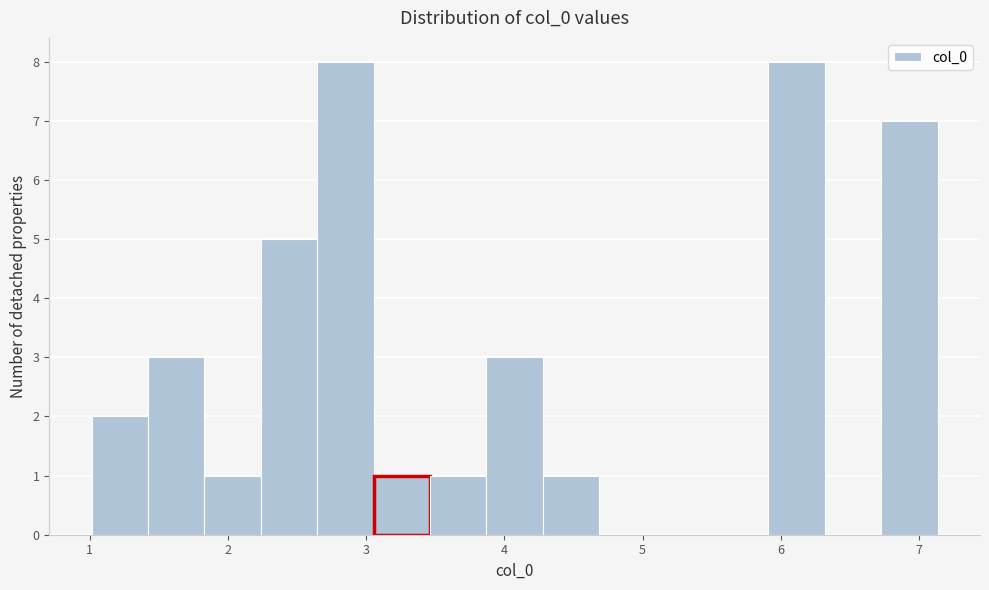

Reading left to right, list every bar in this chart as the range it spans on the x-axis followed by its height. Neither the bar edges nor the heights are printed on the chart, so give them approximately, as read against the axes.

1.0 to 1.4: 2
1.4 to 1.8: 3
1.8 to 2.2: 1
2.2 to 2.6: 5
2.6 to 3.1: 8
3.1 to 3.5: 1
3.5 to 3.9: 1
3.9 to 4.3: 3
4.3 to 4.7: 1
4.7 to 5.1: 0
5.1 to 5.5: 0
5.5 to 5.9: 0
5.9 to 6.3: 8
6.3 to 6.7: 0
6.7 to 7.1: 7